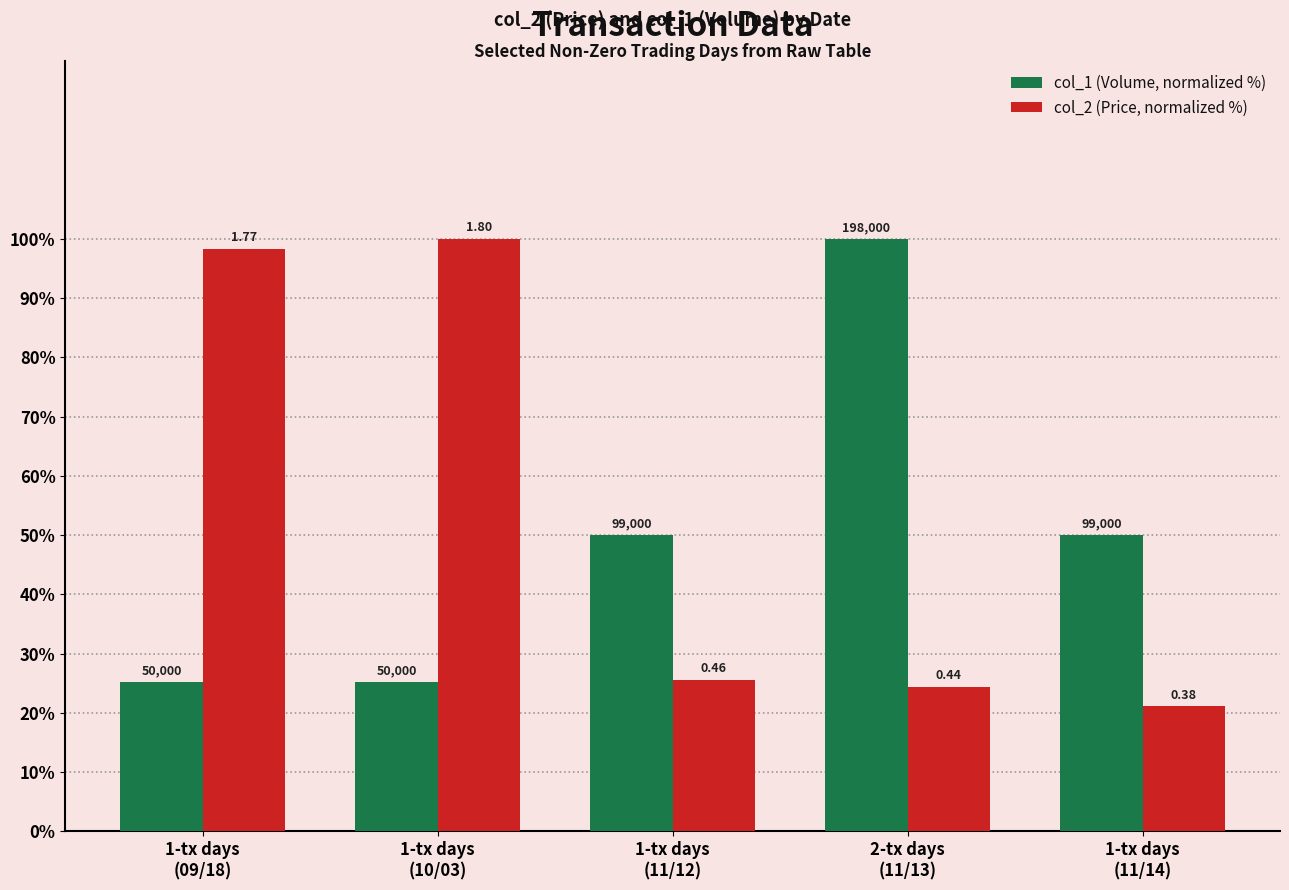

Rank the series at 1-tx days
(11/12) from lowest to highest value.

col_2 (Price, normalized %), col_1 (Volume, normalized %)